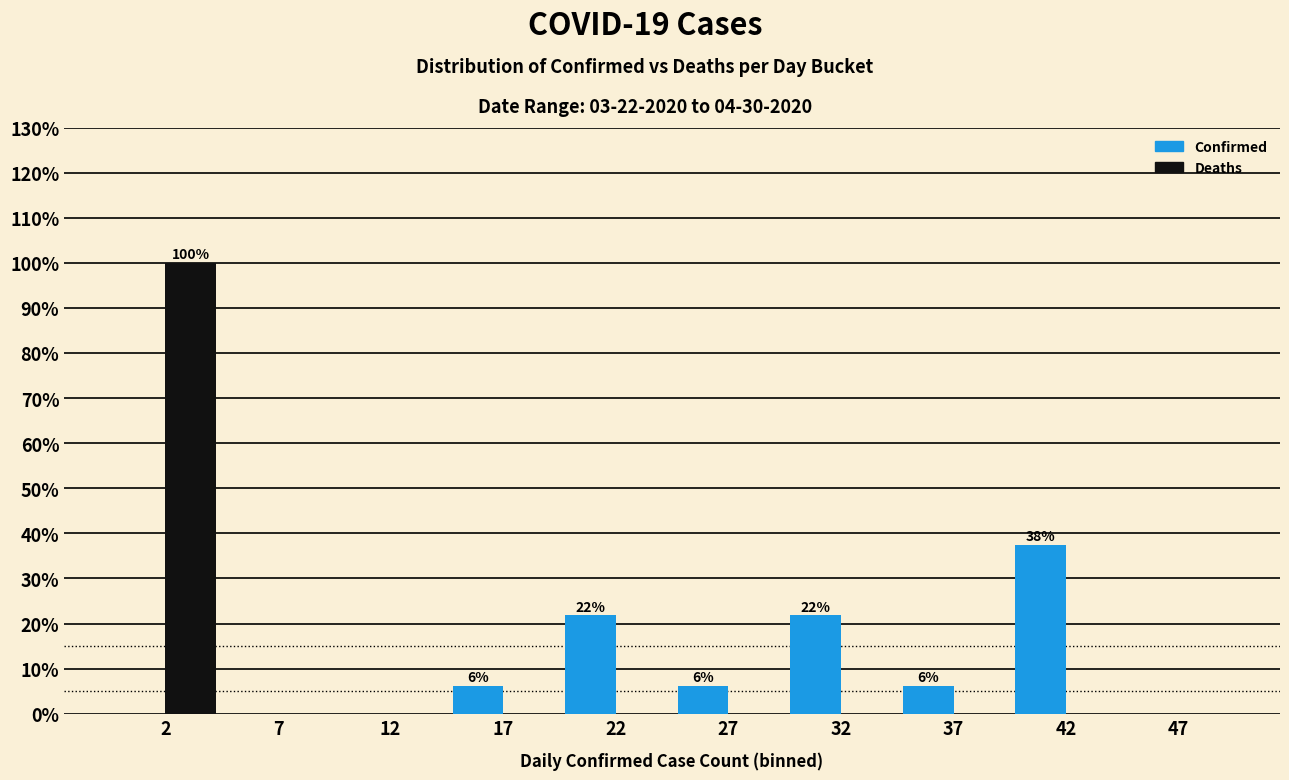

In the Confirmed series, which range on the x-axis has the tallest bar?

40 to 45